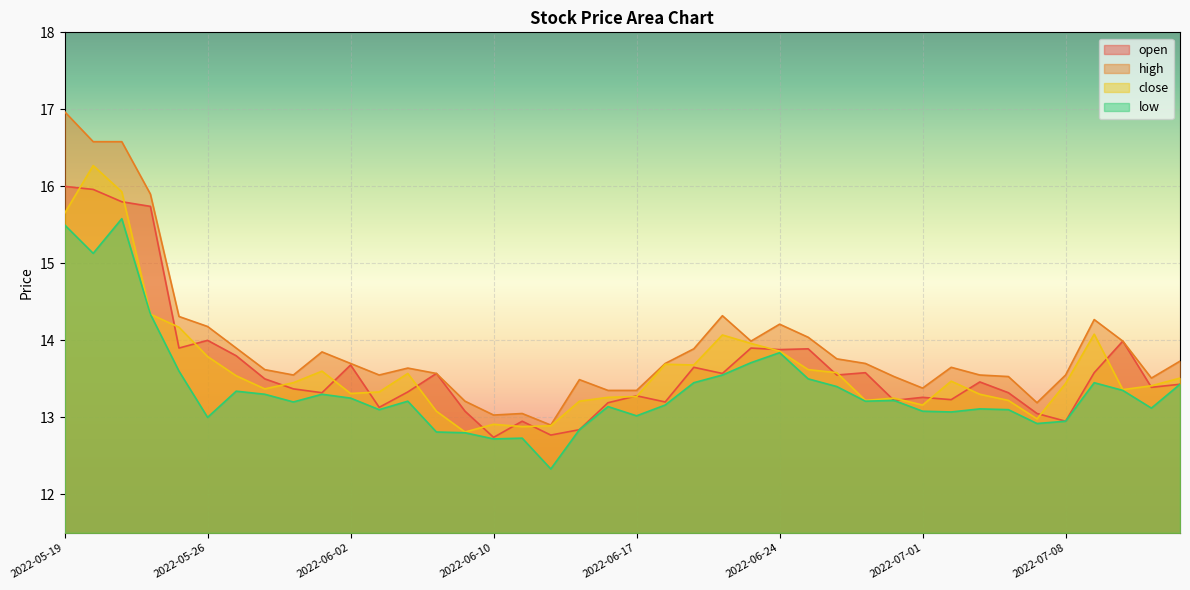

What is the label of the 17th point from the left?

2022-06-13